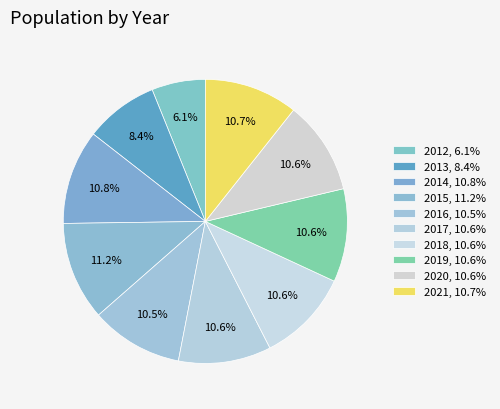

To the nearest percent, what portion does 2014 represent?

11%